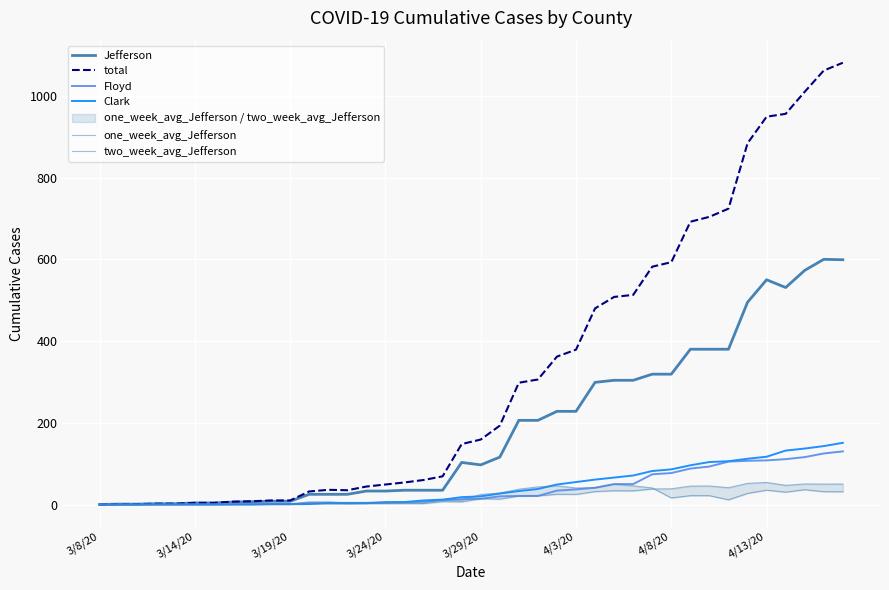

Which series has the largest range (max minus min)?

total